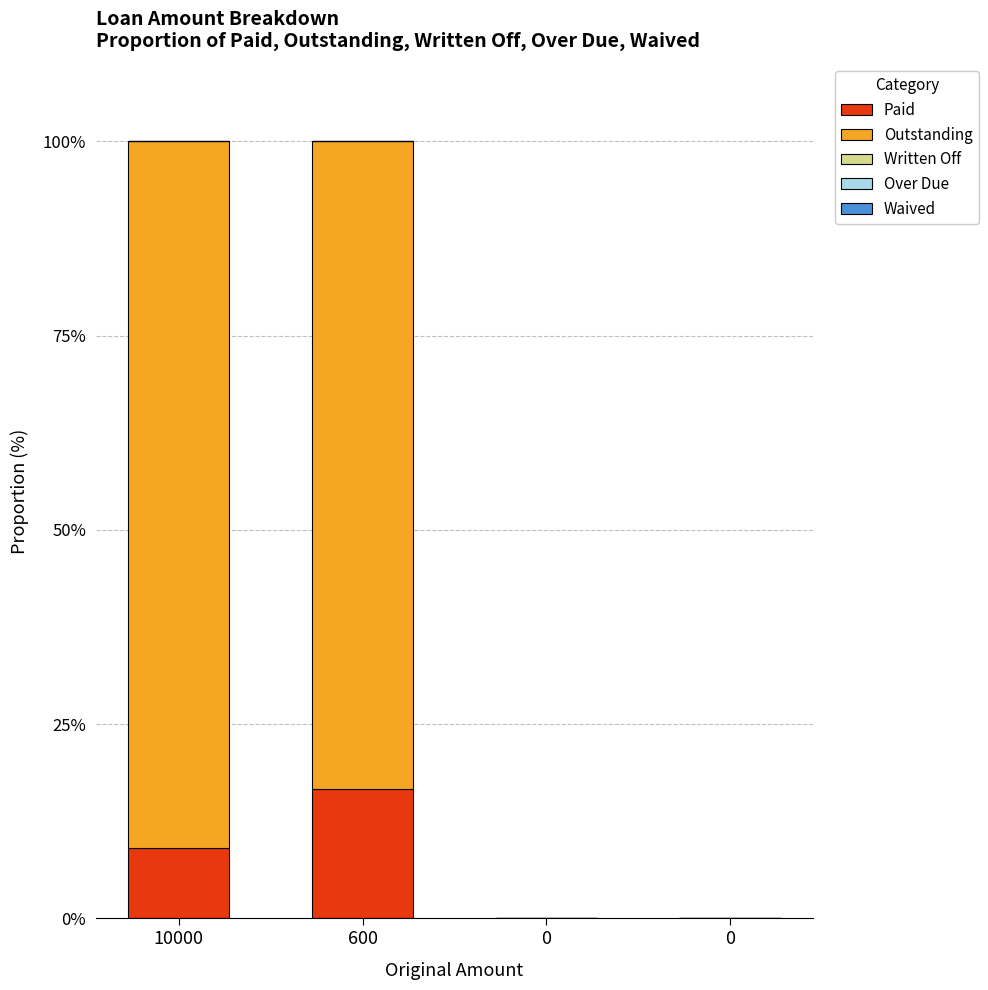

How many data points does each series have?

4